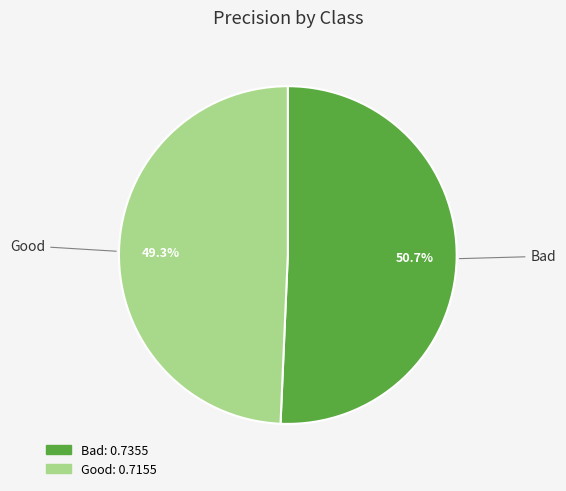

Which has a higher value, Bad or Good?

Bad